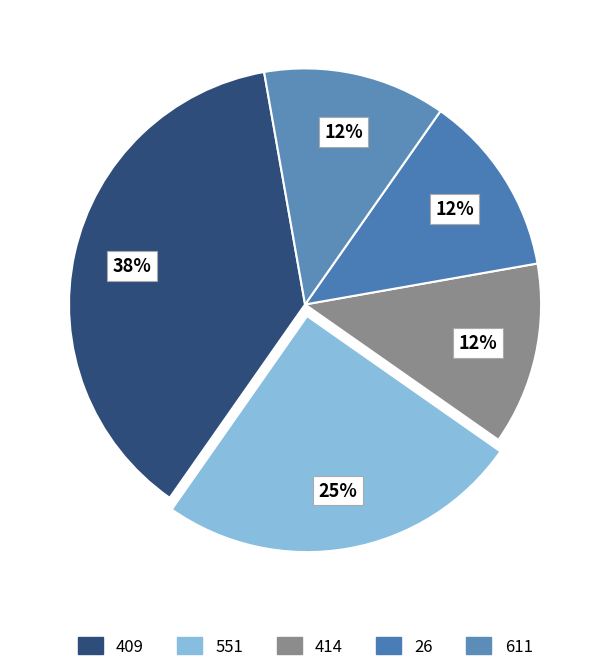

What is the smallest slice in the pie chart?

414